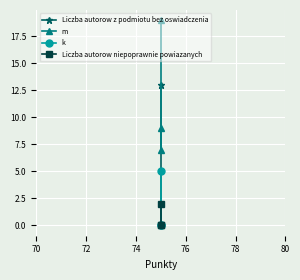

What are all the series names shown in the legend?

Liczba autorow z podmiotu bez oswiadczenia, m, k, Liczba autorow niepoprawnie powiazanych